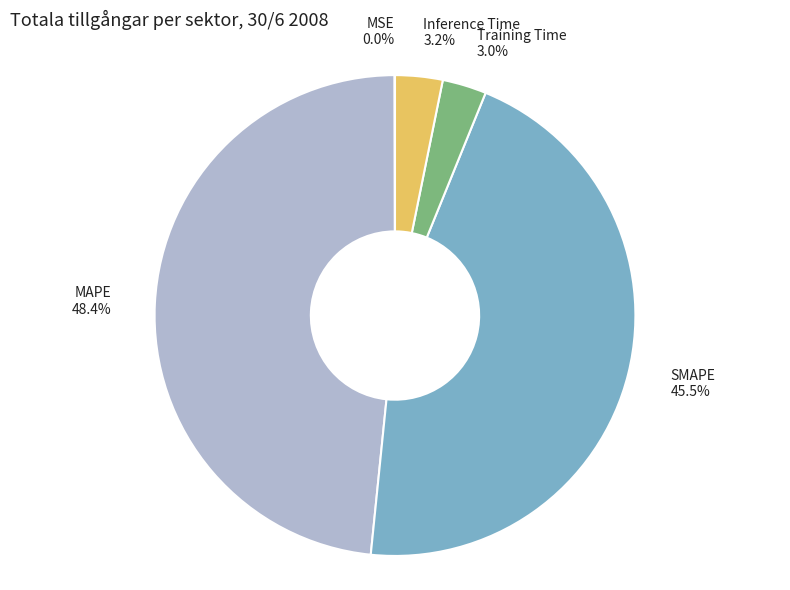

Combined, do SMAPE and MAPE account for over 50%?

Yes